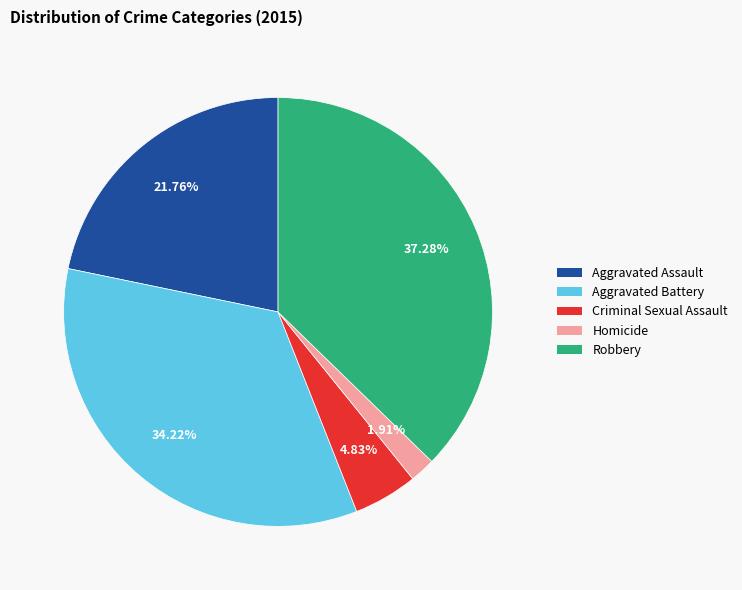

What is the total percentage of Homicide and Criminal Sexual Assault?

6.7%